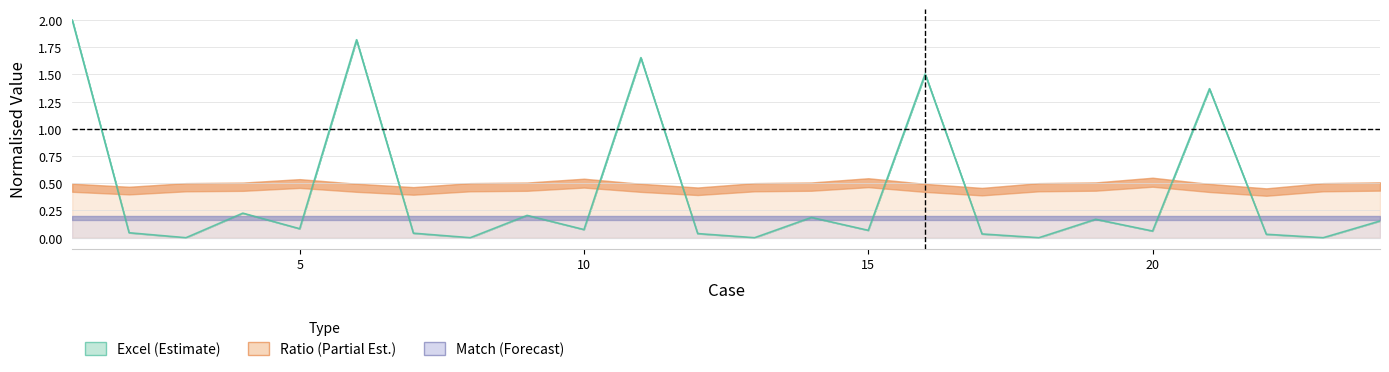

What is the difference between the values at 18 and 15?

0.1